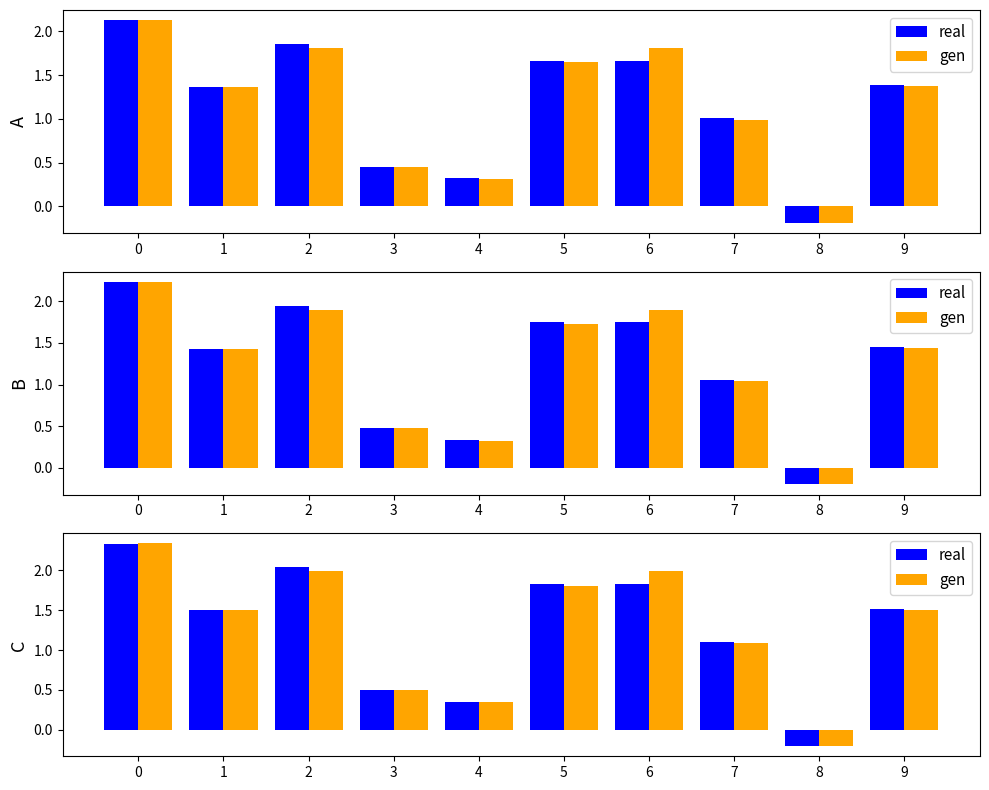

What are all the series names shown in the legend?

real, gen